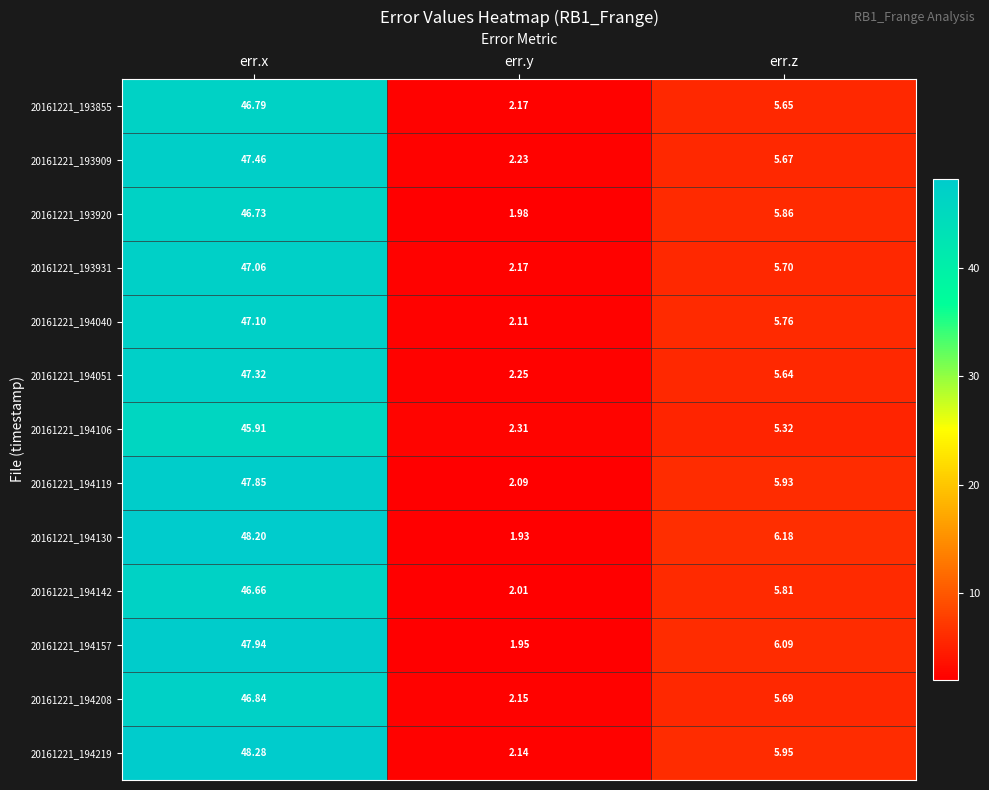

How many data points in 20161221_194157 are above 6?

2